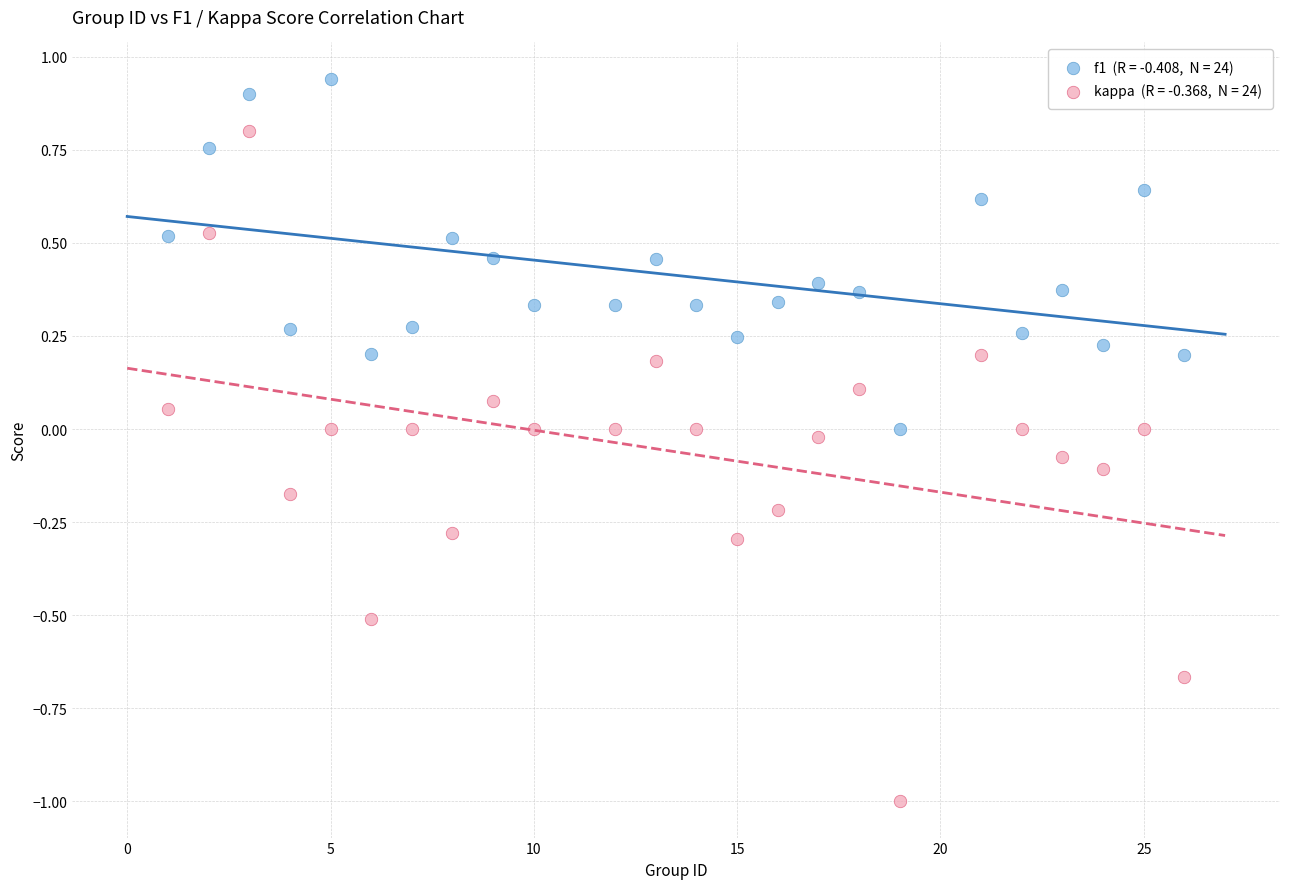

Across all data points, what is the range of X values (max minus min)?

25.0